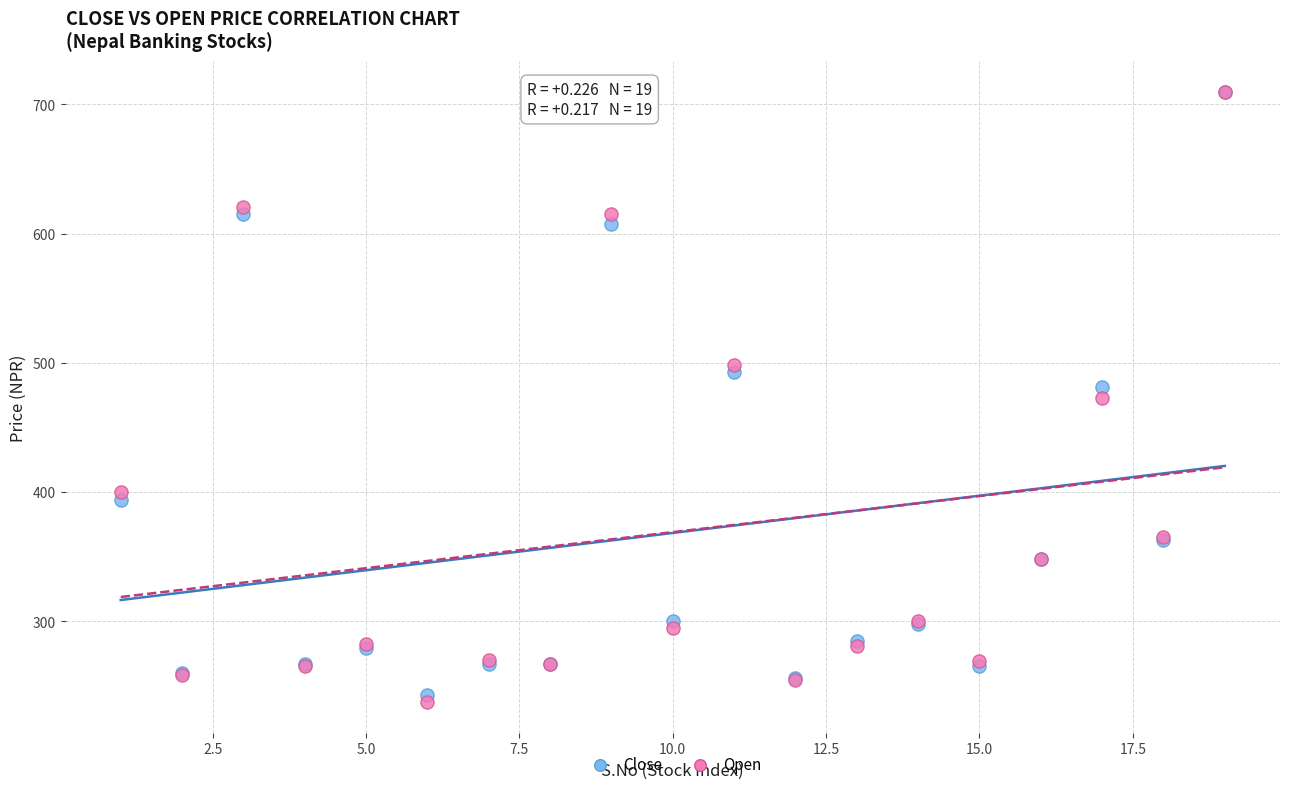

Which series has the largest Y range (max minus min)?

Open